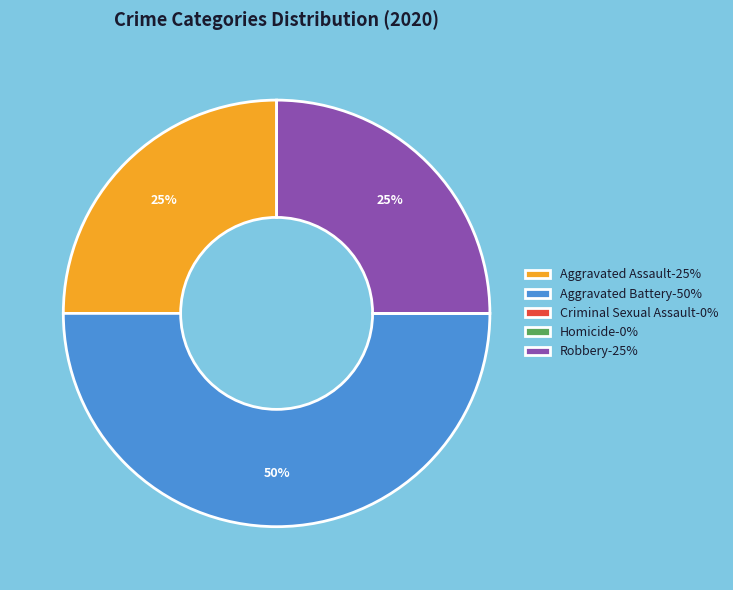

True or false: Aggravated Battery-50% accounts for 50% of the total.

True